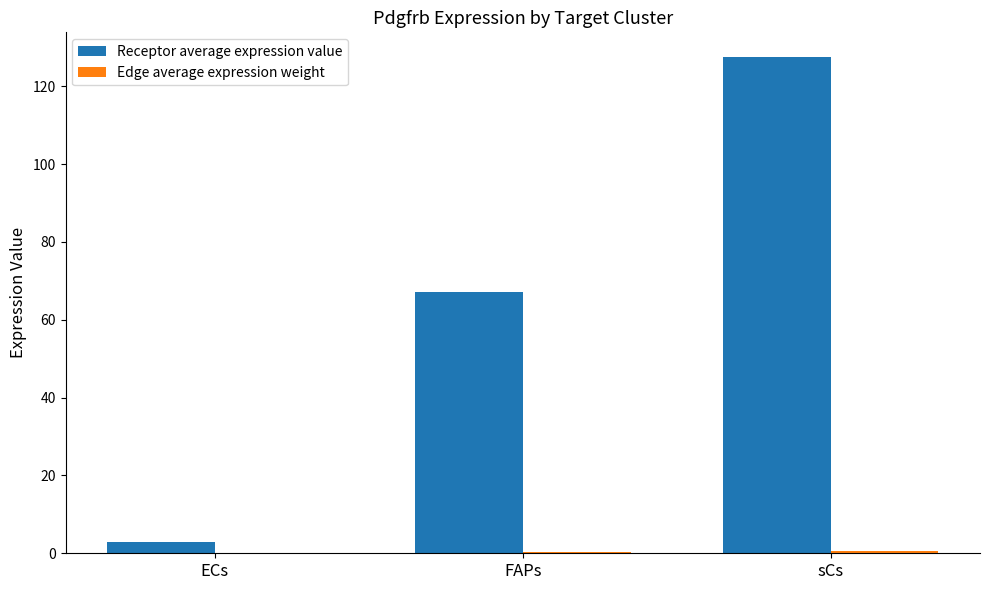

What is the total value across all series at sCs?

128.1